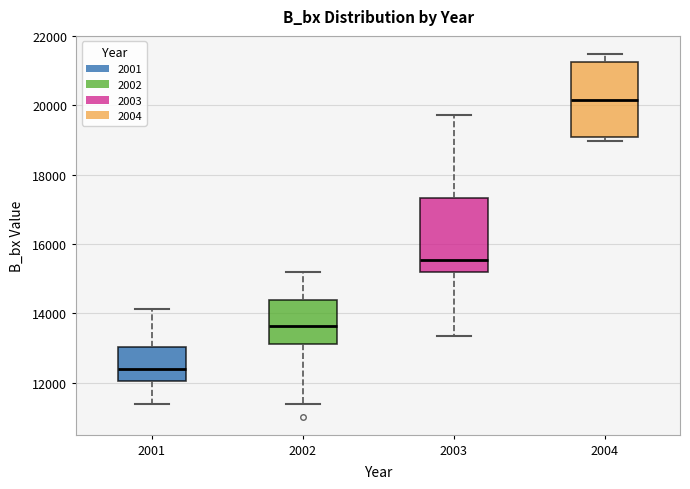

Which box's median line is the highest?

2004